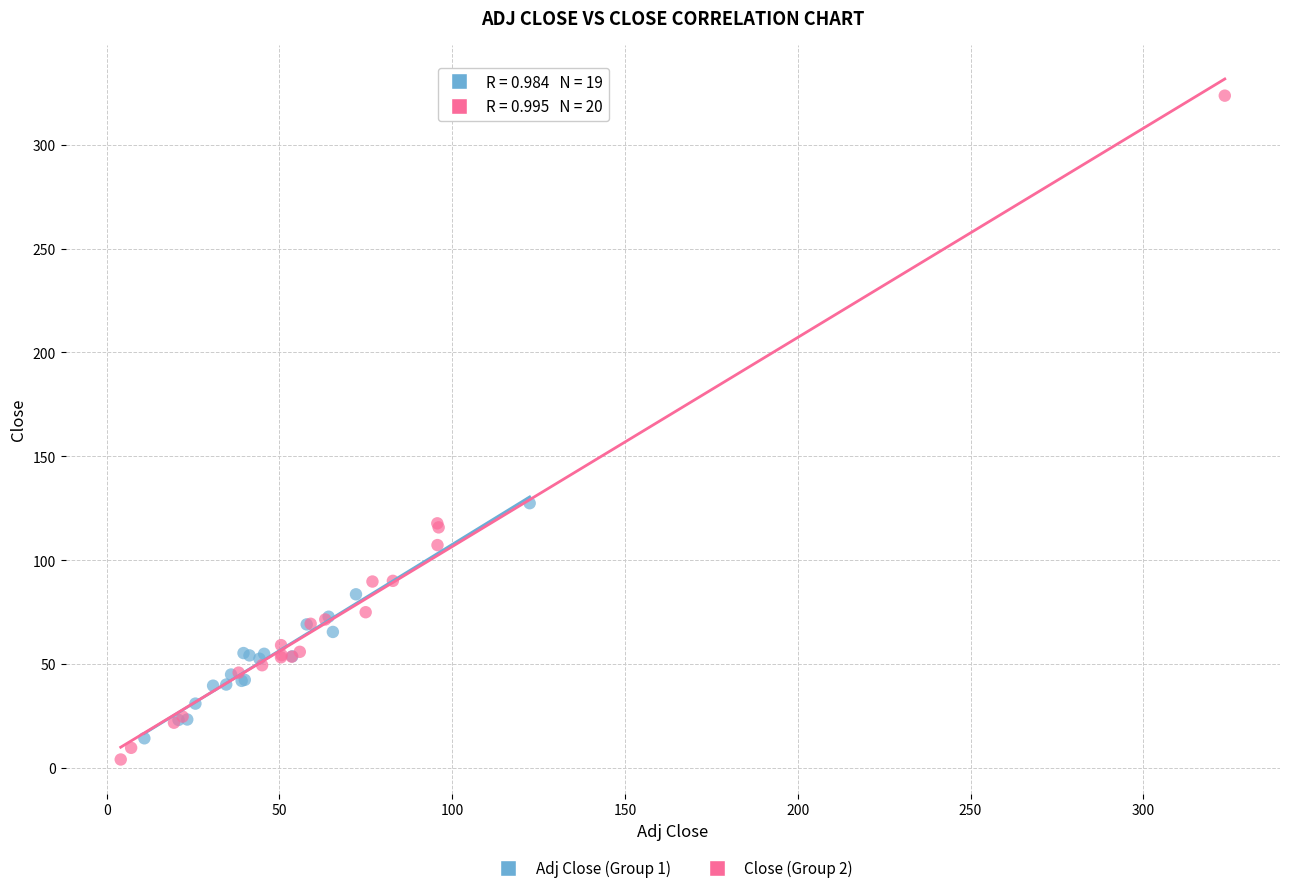

Which series reaches the maximum Y coordinate?

Close (Group 2)